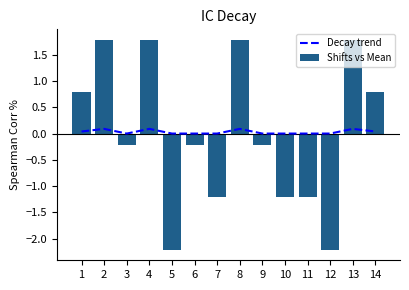

Is it true that Decay trend equals 0.1 at 8?

True